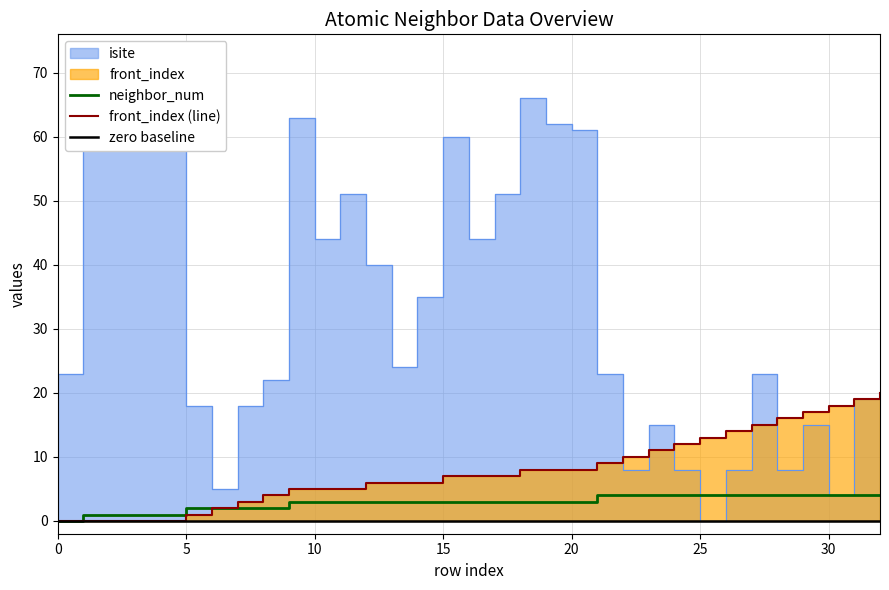

The neighbor_num series shows 7 at 30. True or false?

False